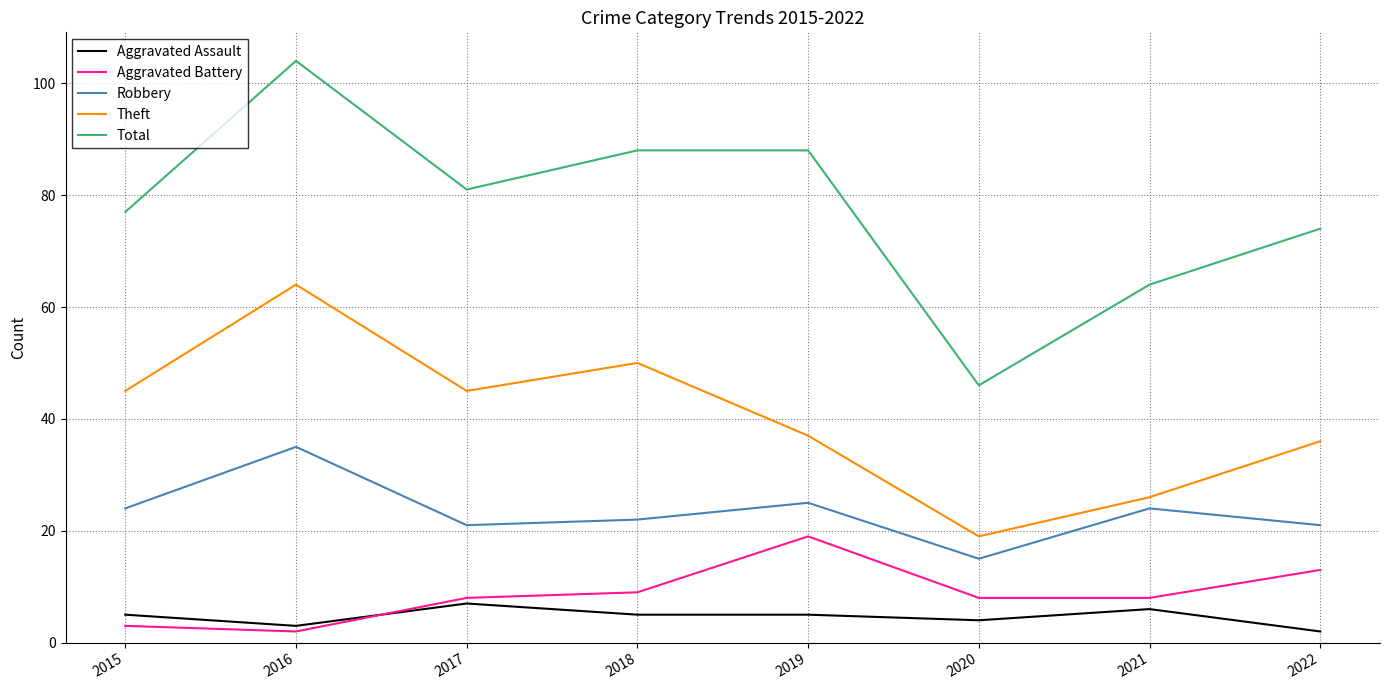

Is the value of Total at 2015 greater than the value of Aggravated Battery at 2022?

Yes